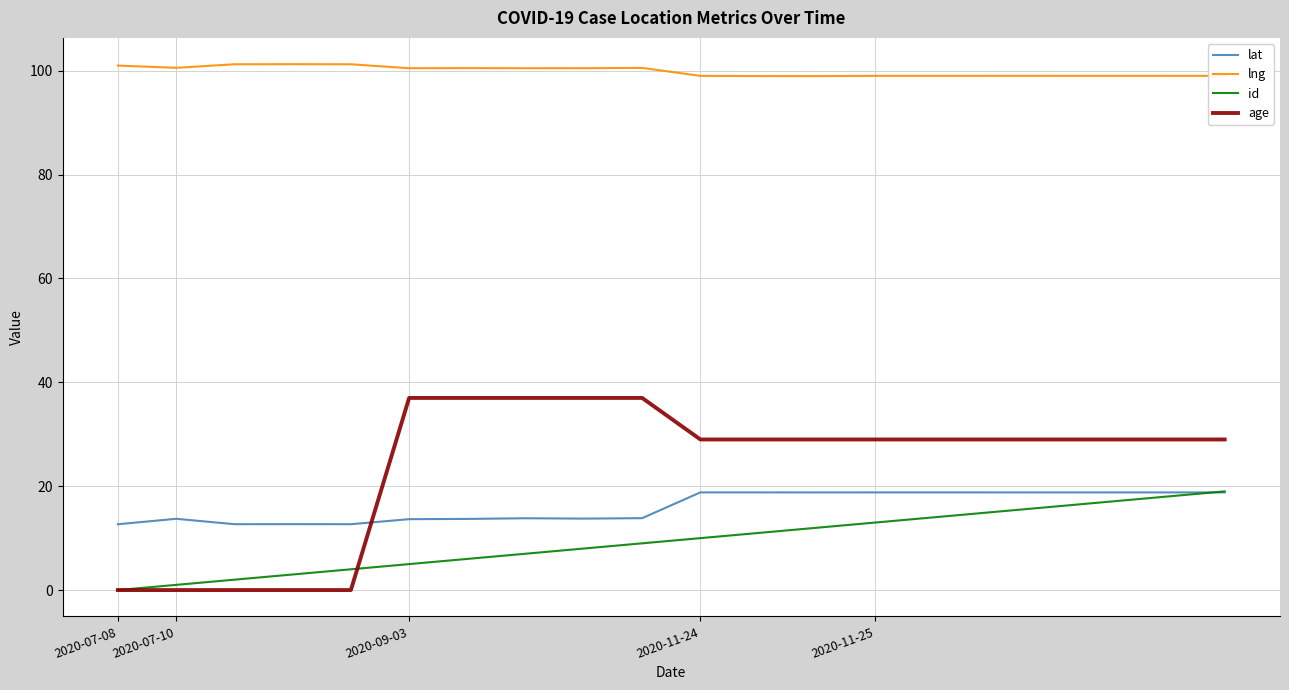

How many values in id are above zero?

19